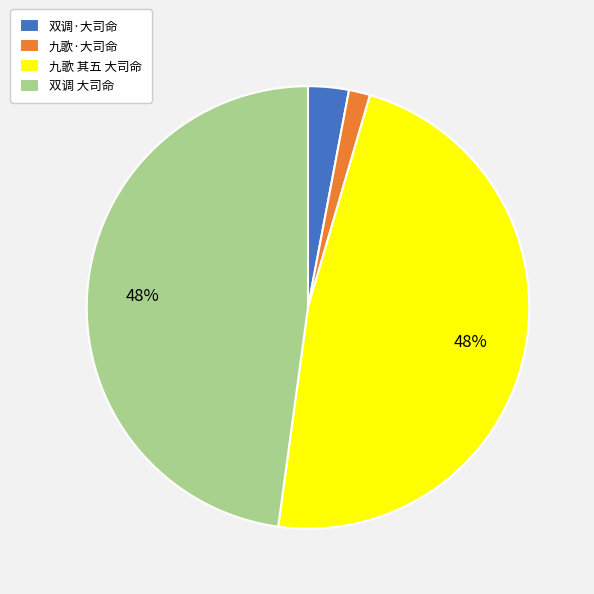

Approximately how many times larger is the value at 双调·大司命 compared to 双调 大司命?

0.1